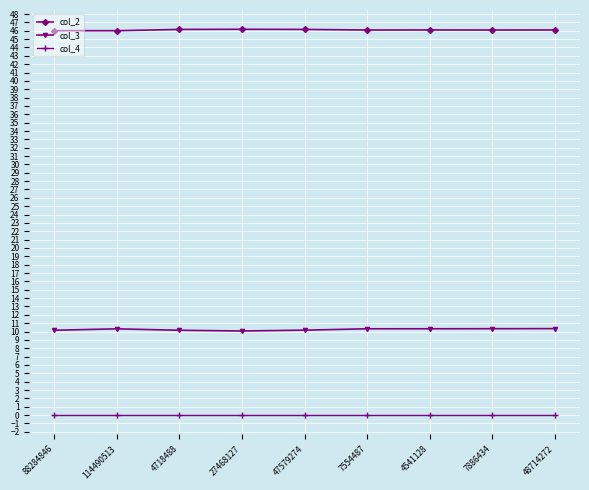

True or false: col_3 and col_4 intersect in this chart.

False